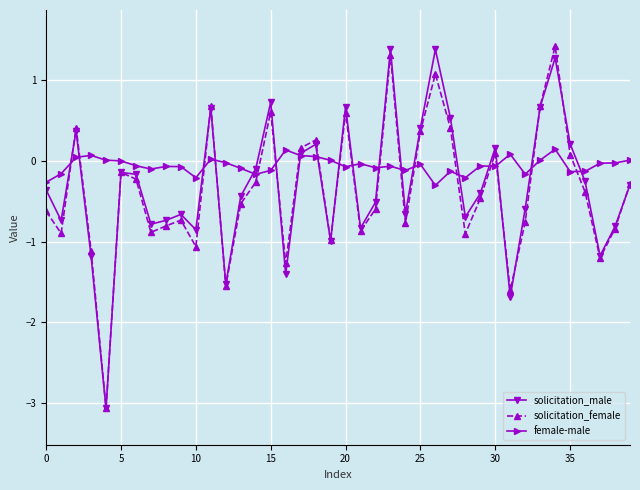

After their last crossing, which series has the higher values: female-male or solicitation_female?

female-male